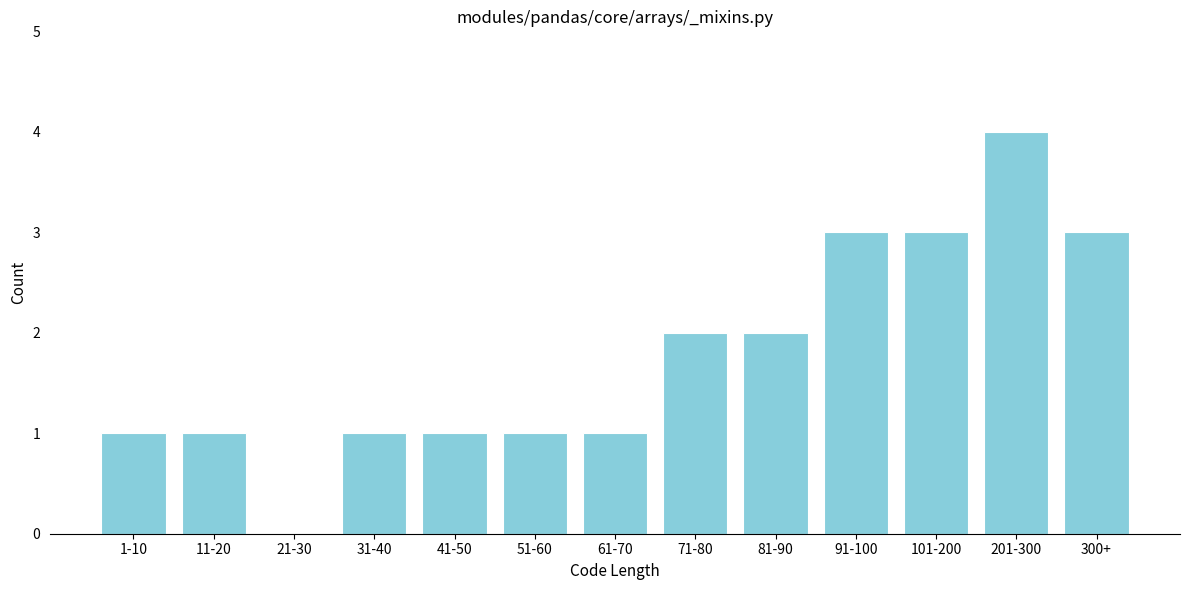

Reading left to right, list all the values displayed in this chart.

1-10=1	11-20=1	21-30=0	31-40=1	41-50=1	51-60=1	61-70=1	71-80=2	81-90=2	91-100=3	101-200=3	201-300=4	300+=3